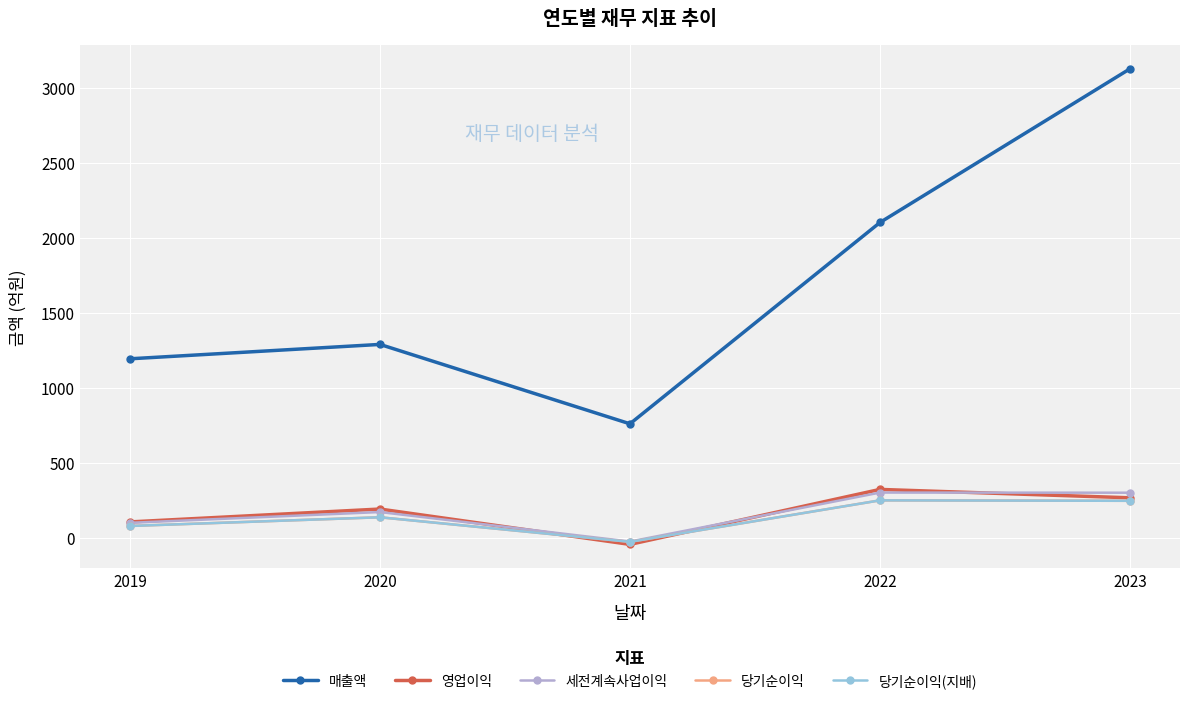

What is the average value of the 당기순이익(지배) series?

135